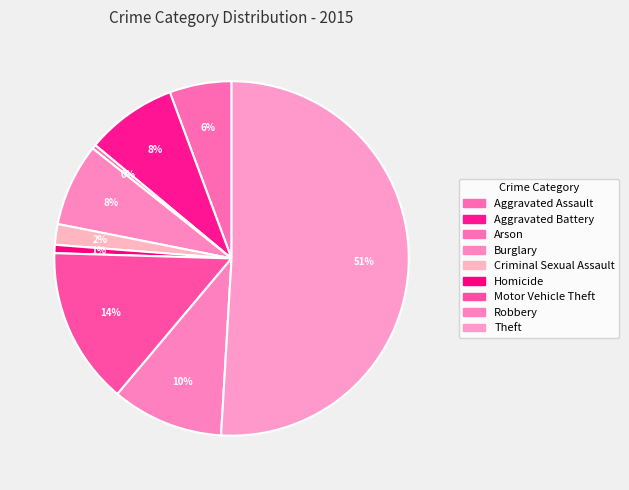

How many slices are in this pie chart?

9